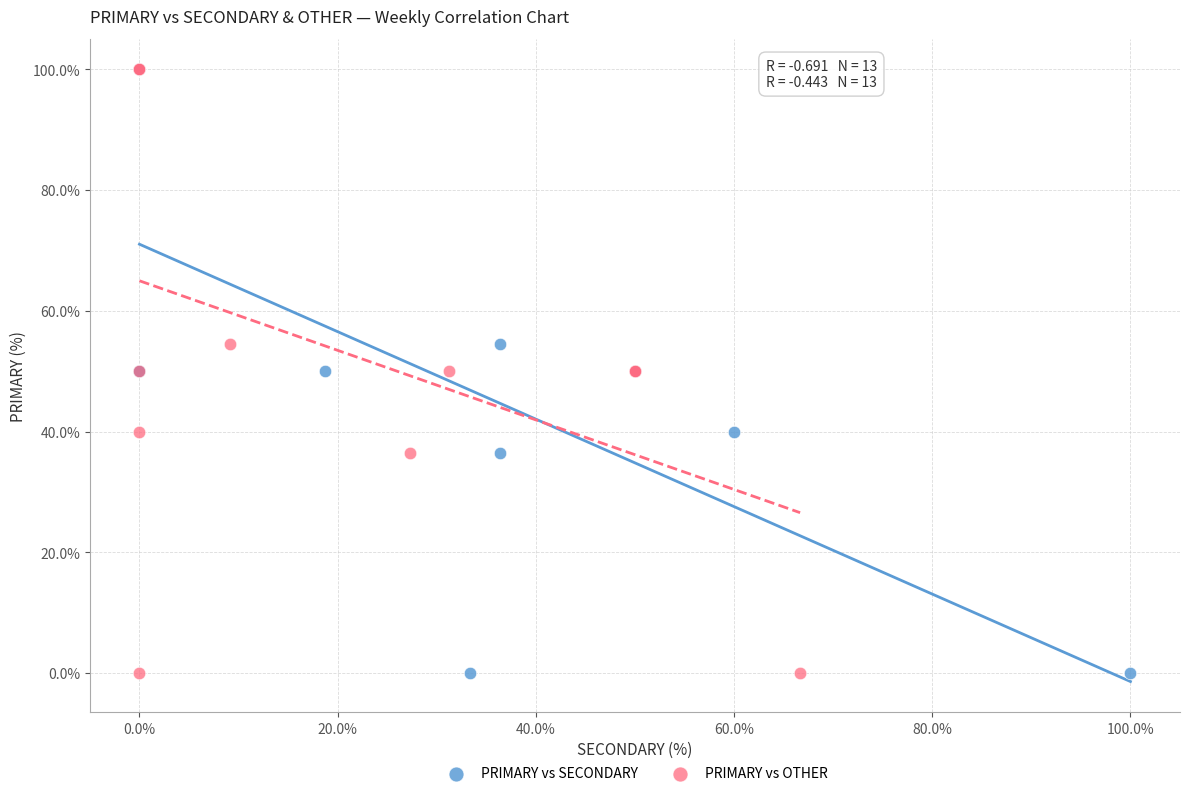

What are all the series names shown in the legend?

PRIMARY vs SECONDARY, PRIMARY vs OTHER